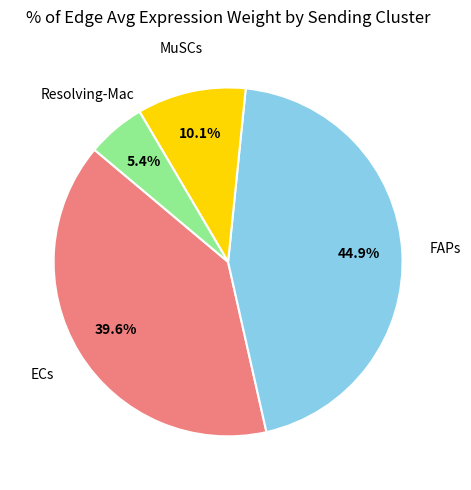

Is there any slice that represents more than half of the pie?

No